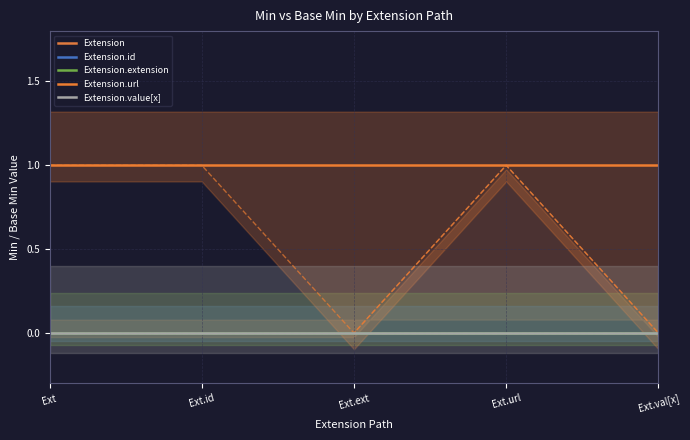

True or false: Extension.url and Extension.extension cross at least once.

False